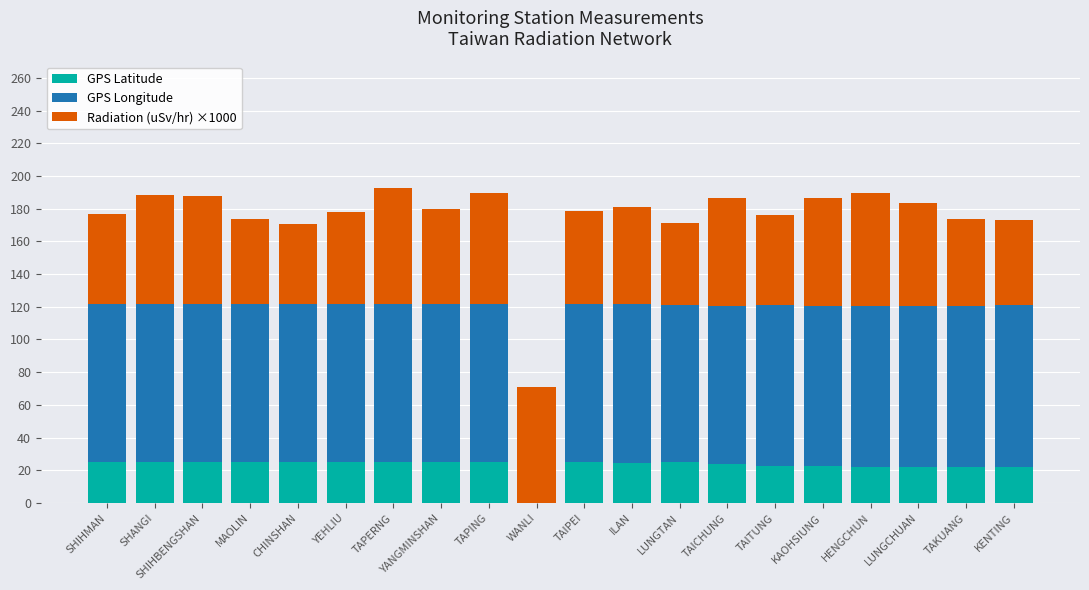

What is the total value across all series at TAIPEI?

178.6